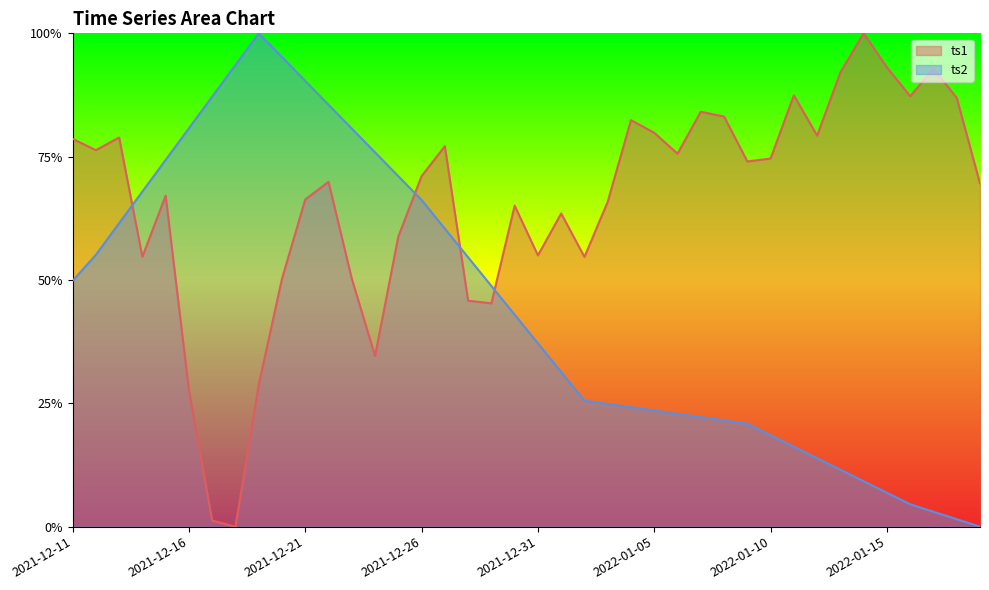

Is it true that ts2 equals 0.7 at 2021-12-14?

True